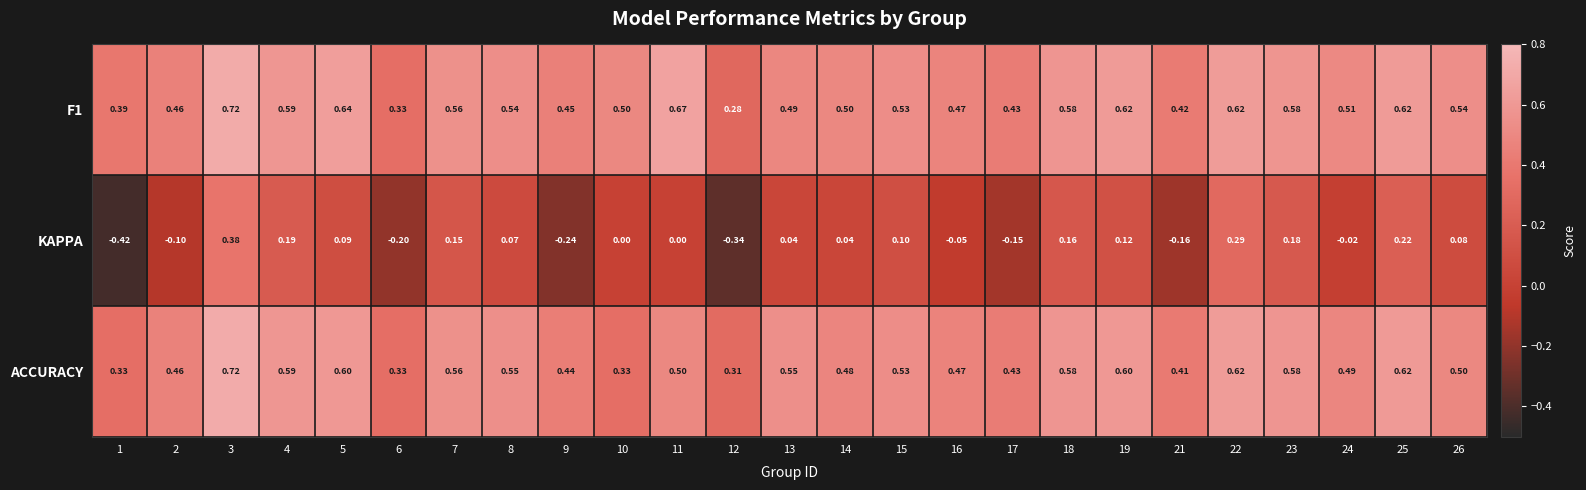

Is the value of ACCURACY at 17 greater than the value of KAPPA at 13?

Yes